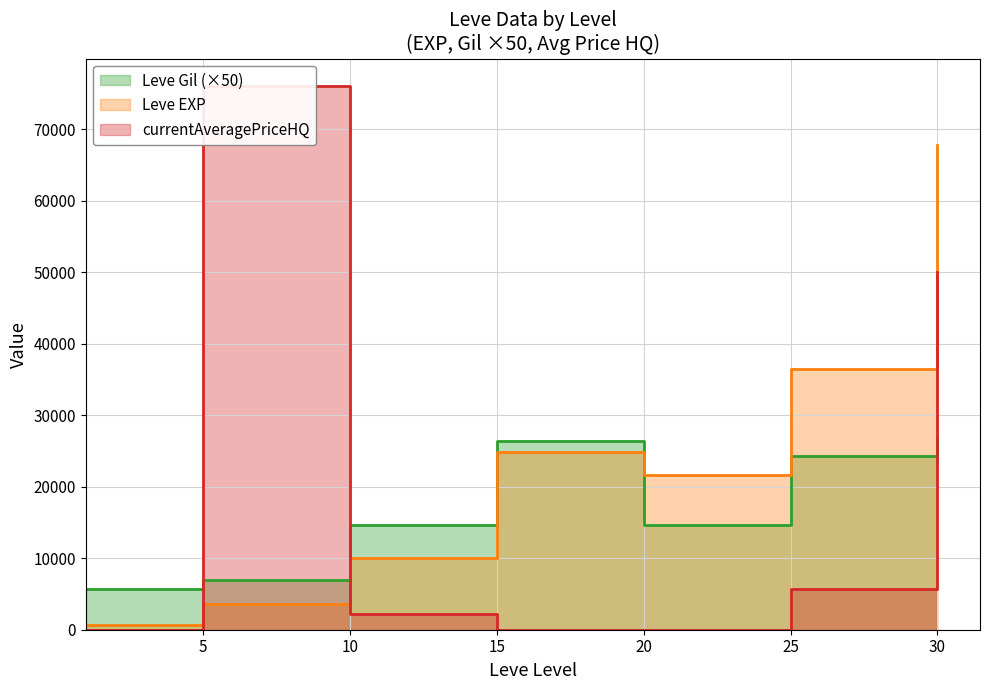

What is the difference between the maximum and second lowest values in the currentAveragePriceHQ series?

76031